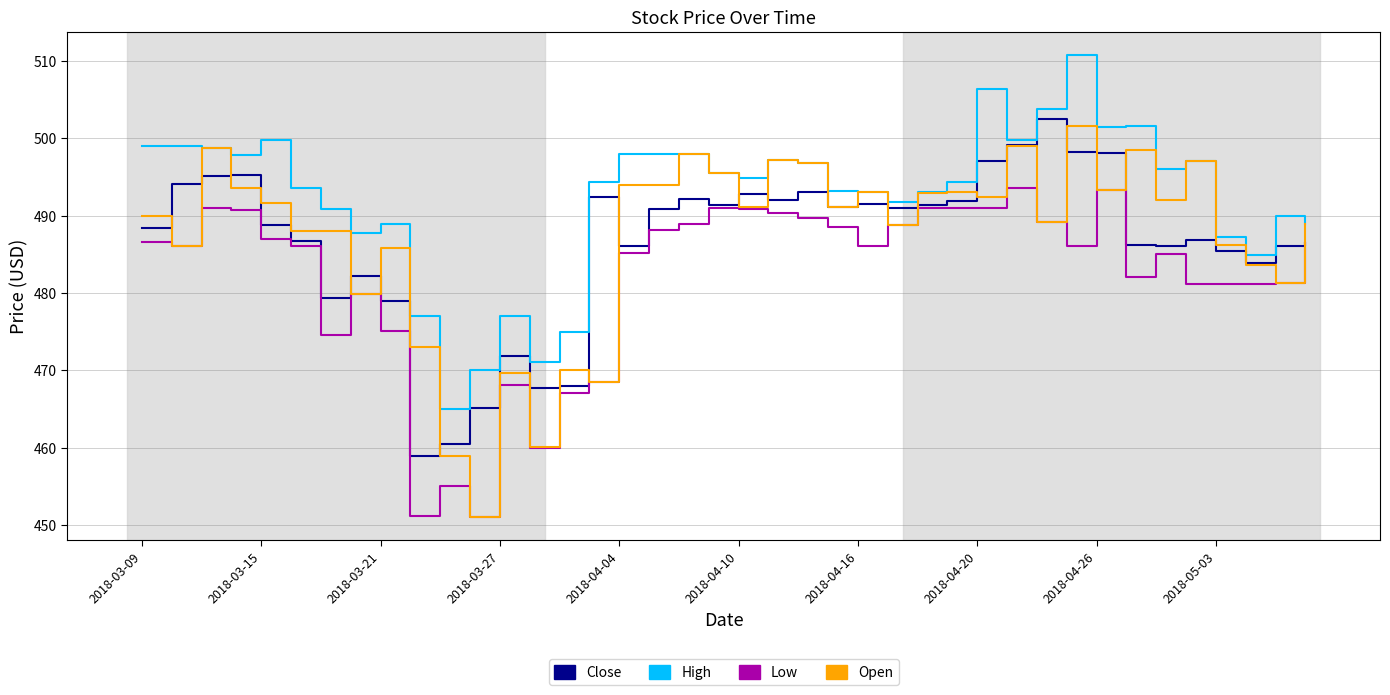

True or false: Low and High cross at least once.

False